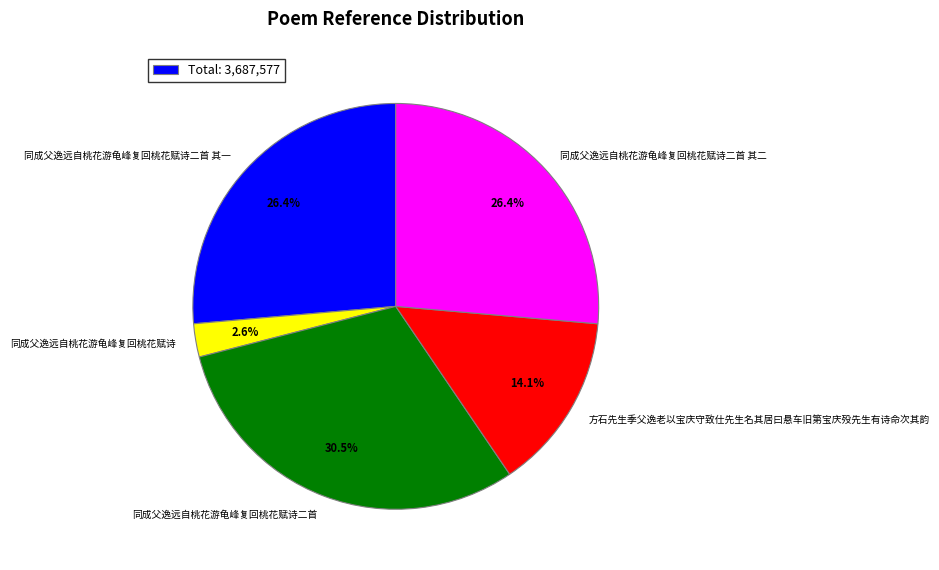

Is there a majority slice in this chart?

No